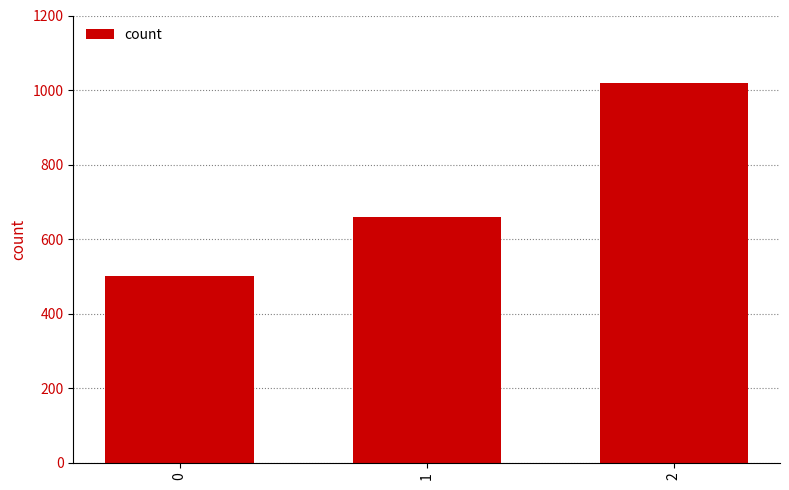

What is the maximum value shown in the chart?

1020